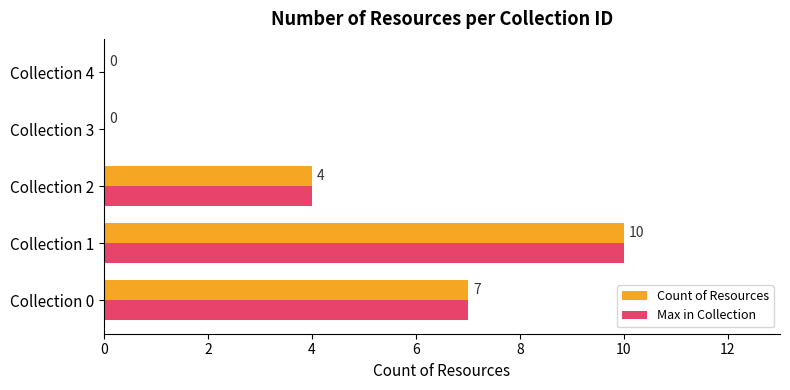

What is the total value across all series at Collection 0?

14